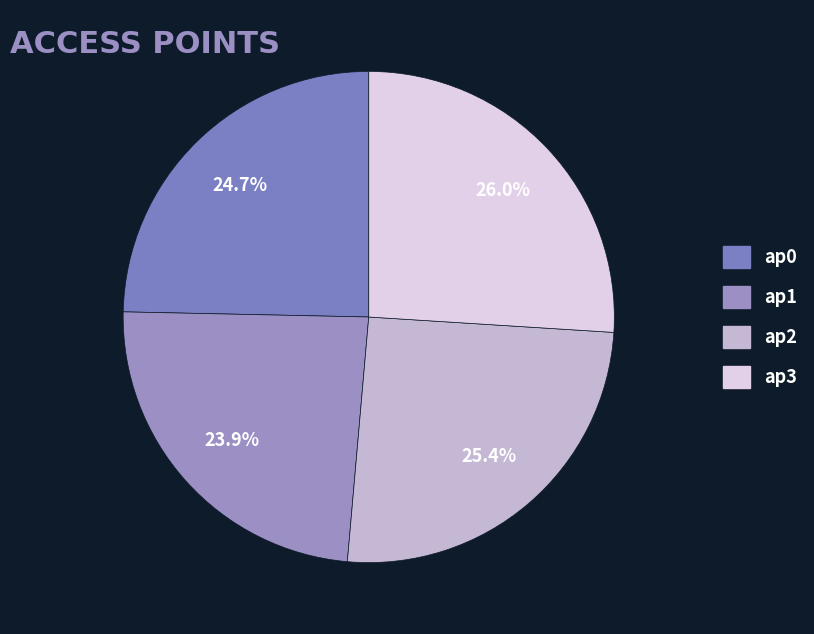

To the nearest percent, what is the combined percentage of ap2 and ap3?

51%